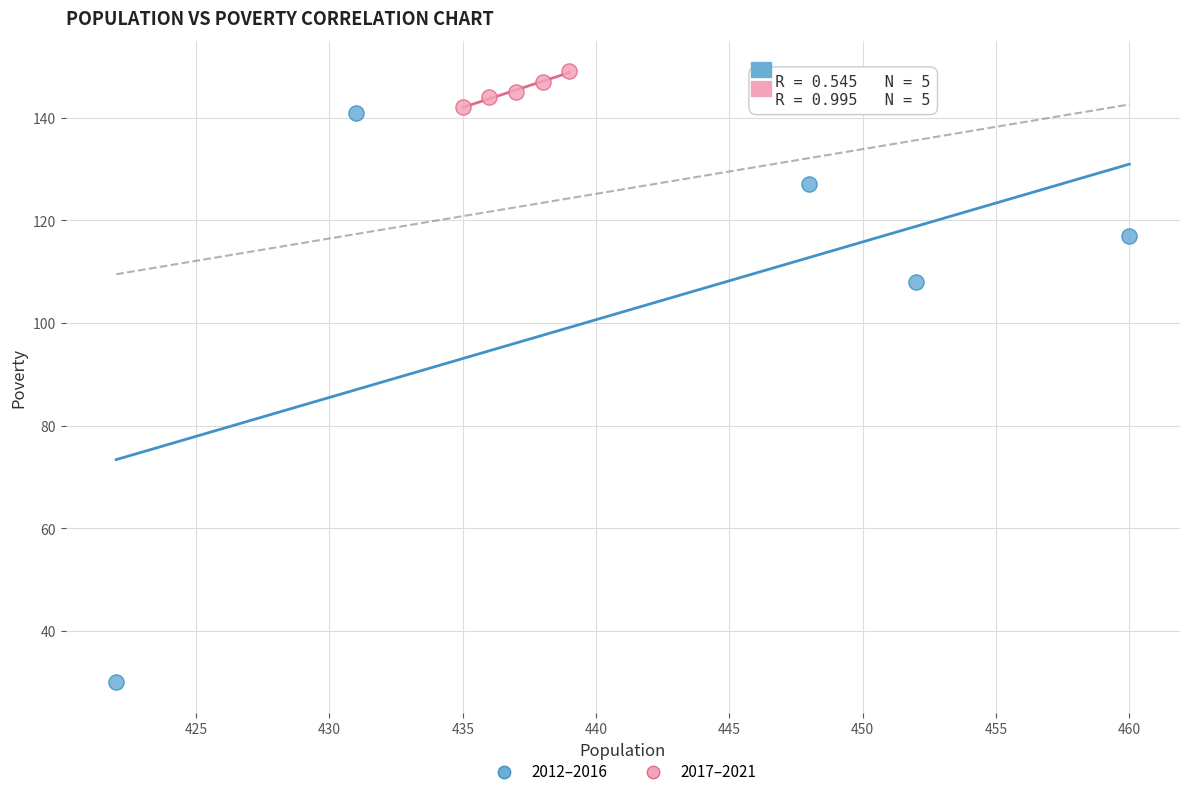

Which series contains the lowest Y value?

2012–2016